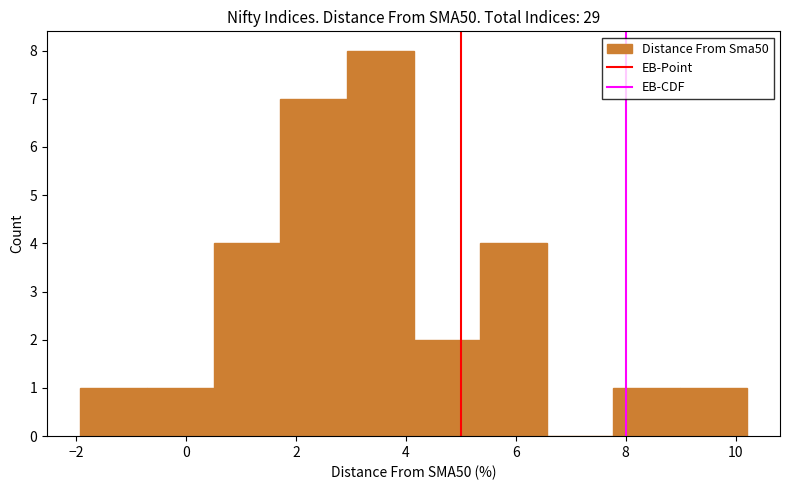

What is the height of the bar covering 1.8 to 3.0 on the x-axis? Neither the bar edges nor the heights are printed on the chart, so give them approximately, as read against the axes.

7